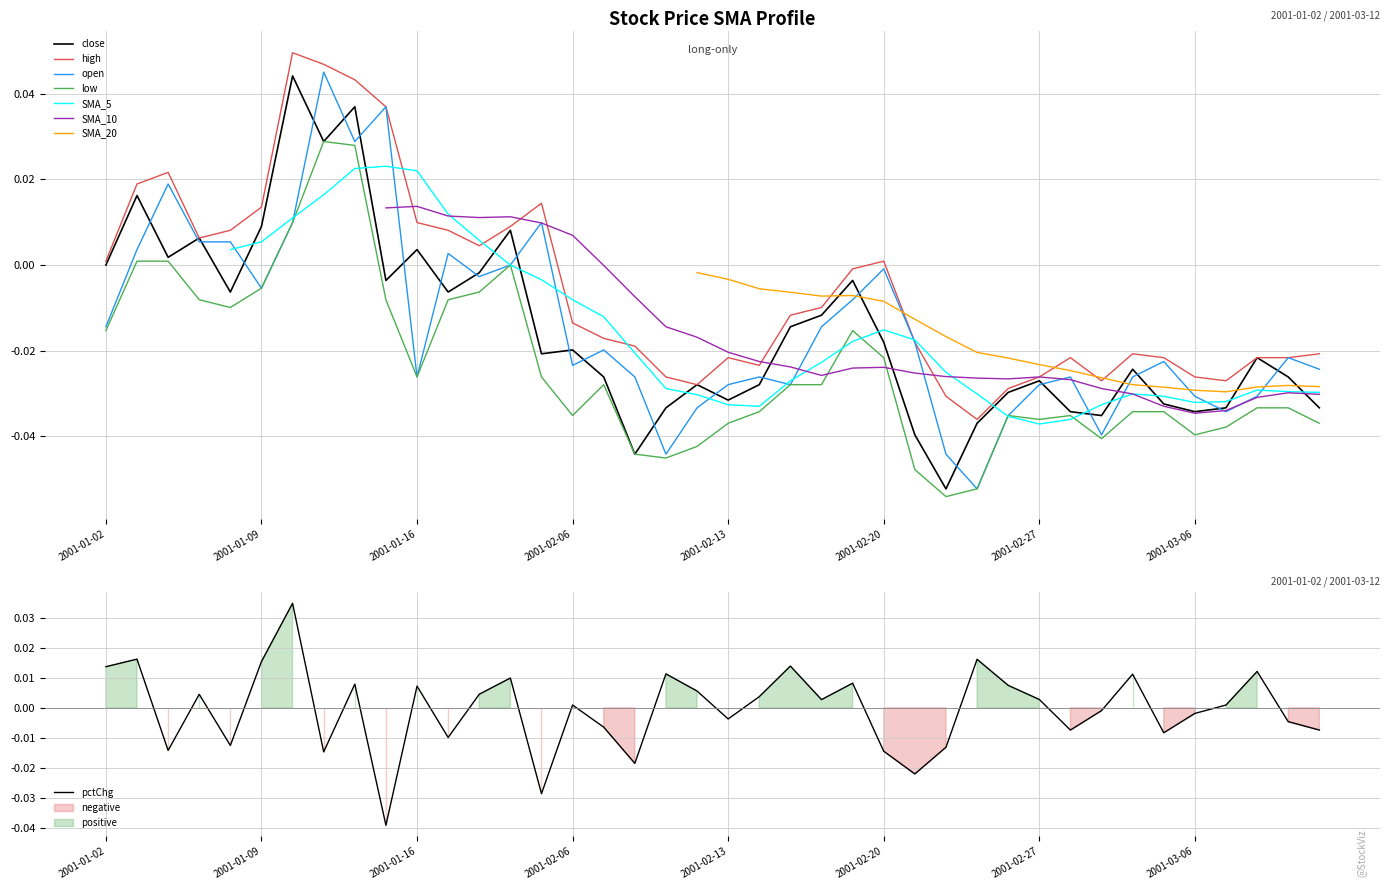

True or false: close has a value of -0.0 at 12.

False